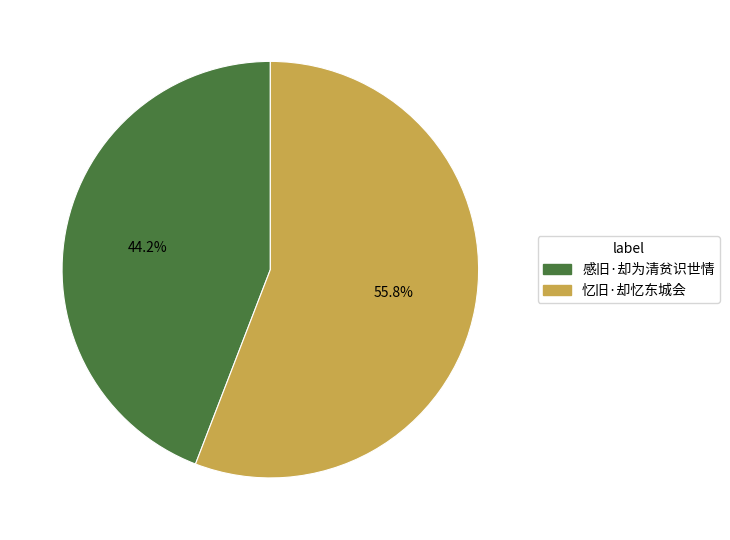

Which slice is the smallest?

感旧·却为清贫识世情